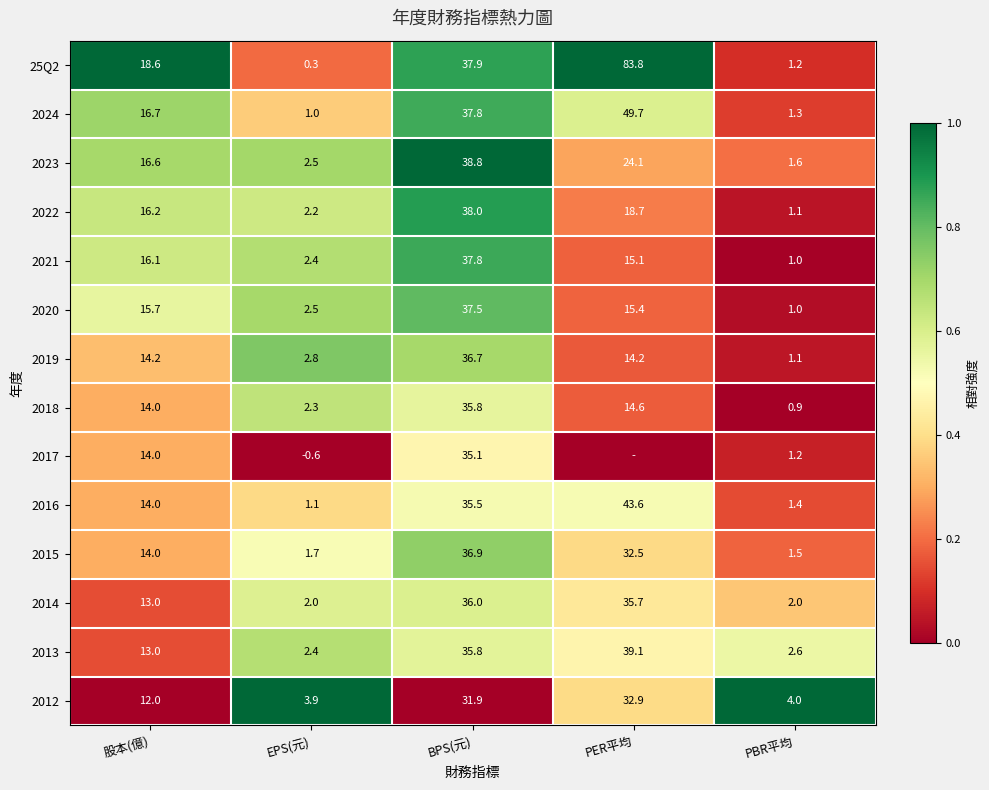

At which category is the sum across all series the highest?

BPS(元)